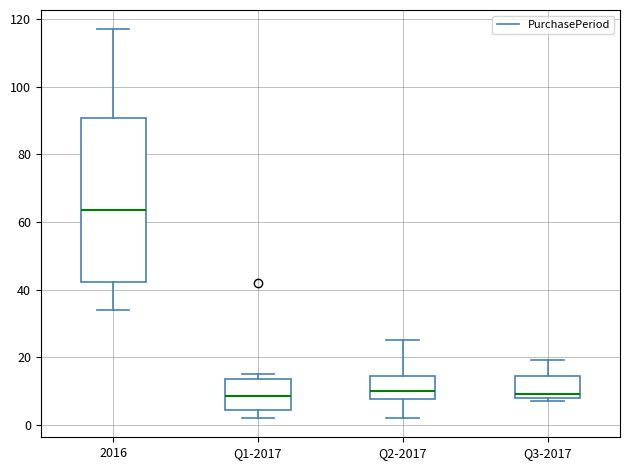

Where does the median line of the box for Q3-2017 sit on the y-axis? The values are not printed on the chart, so give them approximately, as read against the axis.

10